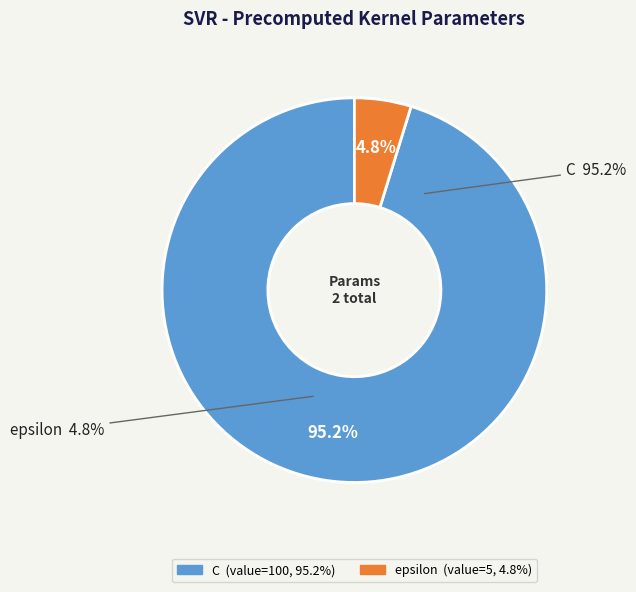

Between C and epsilon, which is larger?

C